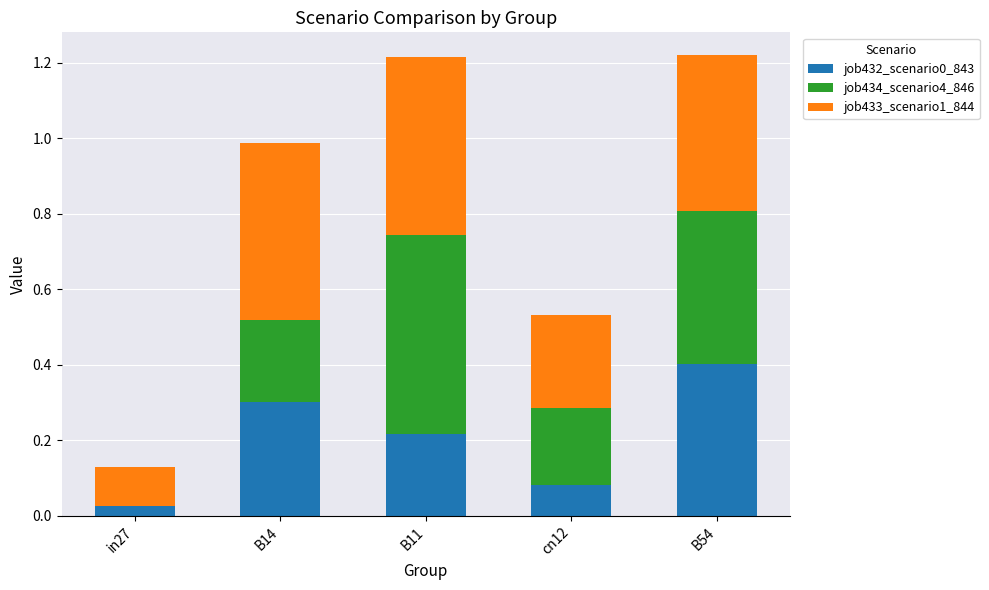

The value of job432_scenario0_843 at cn12 is 0.1. True or false?

True